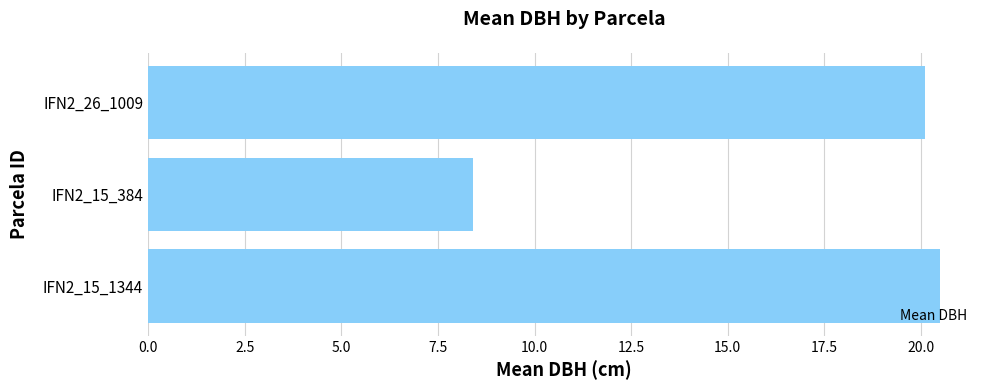

True or false: the data shows 5.5 at IFN2_15_384.

False